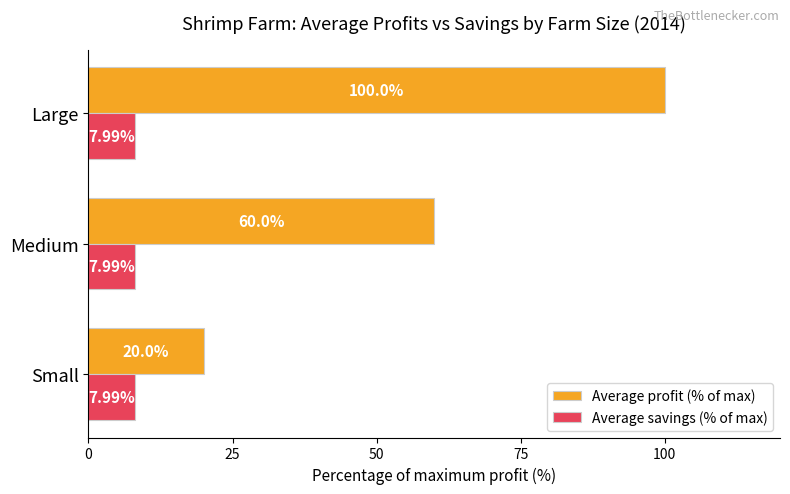

Which series has the largest total across all categories?

Average profit (% of max)